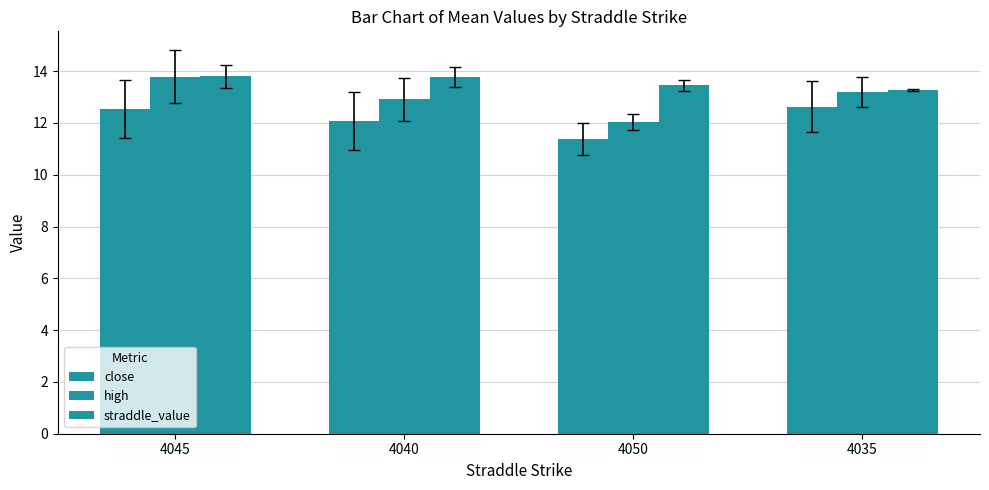

Which category has the highest value across all series?

4045